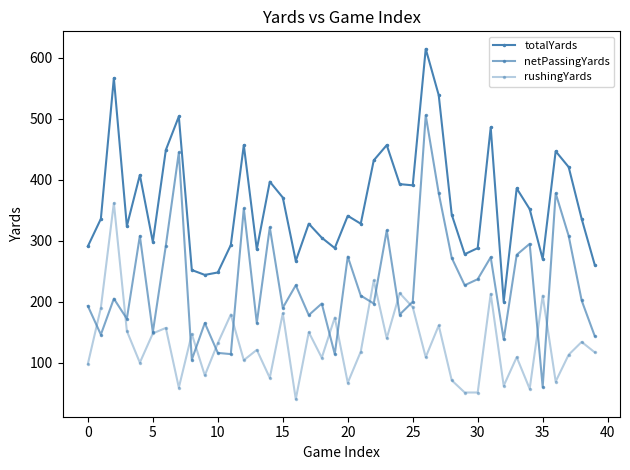

How many lines are shown in the chart?

3